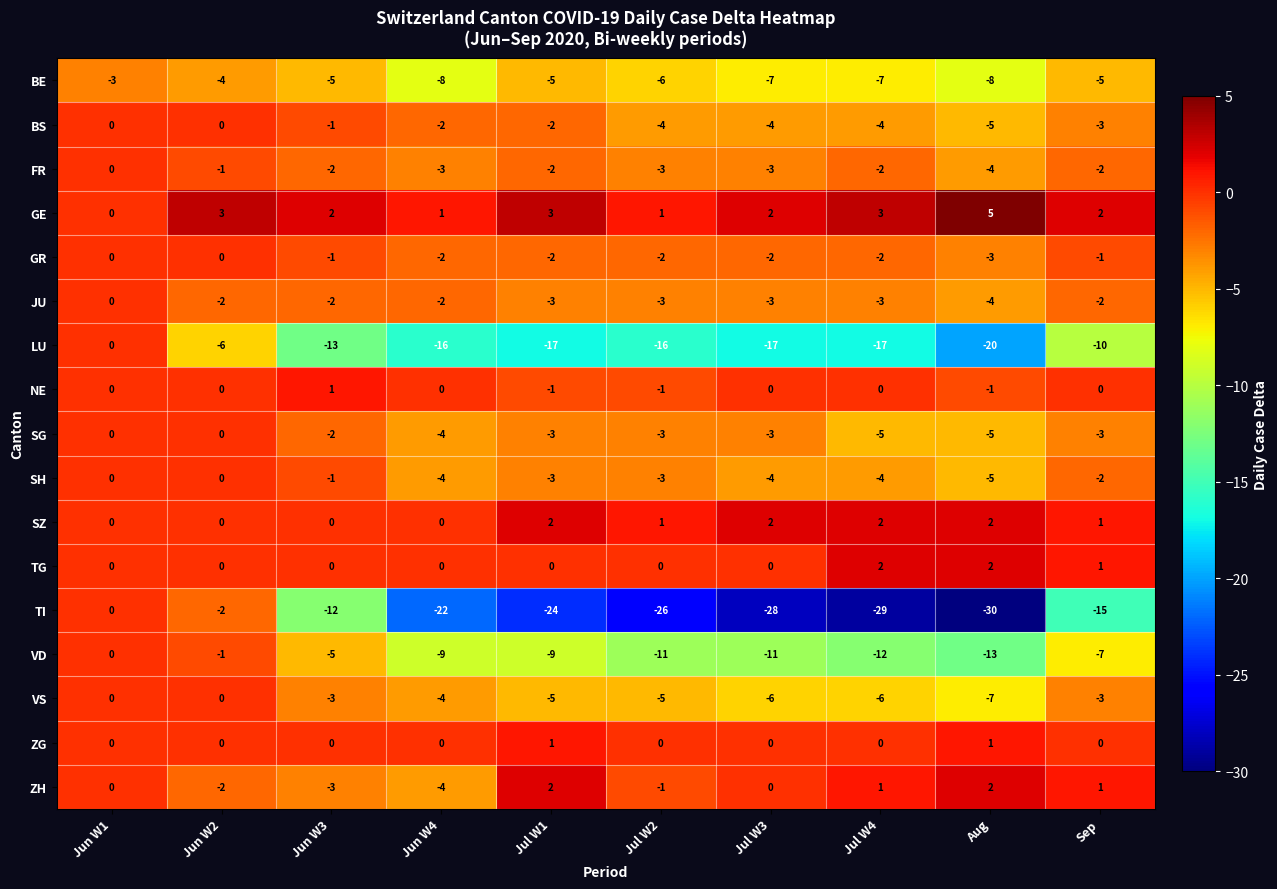

What is the maximum value shown in the chart?

5